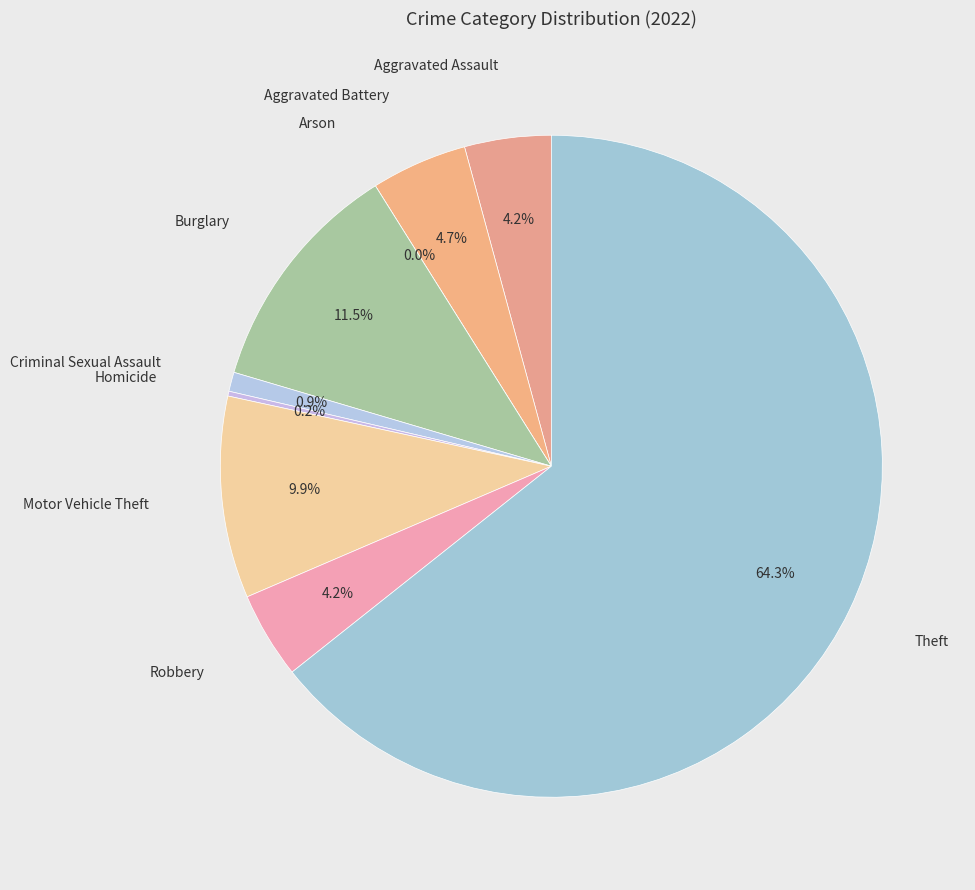

To the nearest percent, what is the difference between the largest and smallest slice percentages?

64%